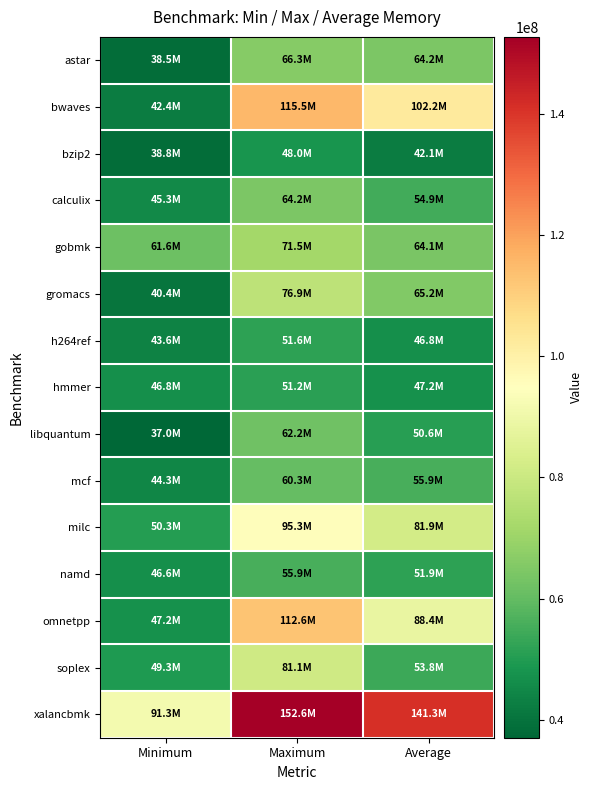

Reading left to right, what are all the values shown in this chart?

astar: Minimum=38459696.0	Maximum=66271485.0	Average=64203643.1
bwaves: Minimum=42366711.0	Maximum=115470763.0	Average=102177328.1
bzip2: Minimum=38837794.0	Maximum=47959268.0	Average=42088905.2
calculix: Minimum=45285771.0	Maximum=64182894.0	Average=54883486.6
gobmk: Minimum=61600960.0	Maximum=71483076.0	Average=64090230.1
gromacs: Minimum=40447263.0	Maximum=76930113.0	Average=65195183.6
h264ref: Minimum=43645159.0	Maximum=51645379.0	Average=46803639.2
hmmer: Minimum=46845136.0	Maximum=51238044.0	Average=47237670.7
libquantum: Minimum=37049524.0	Maximum=62196320.0	Average=50638457.7
mcf: Minimum=44274386.0	Maximum=60278658.0	Average=55945417.9
milc: Minimum=50250667.0	Maximum=95329639.0	Average=81889749.5
namd: Minimum=46592923.0	Maximum=55944403.0	Average=51869571.7
omnetpp: Minimum=47193485.0	Maximum=112643991.0	Average=88381438.1
soplex: Minimum=49334298.0	Maximum=81140830.0	Average=53790349.1
xalancbmk: Minimum=91292791.0	Maximum=152639873.0	Average=141331720.5